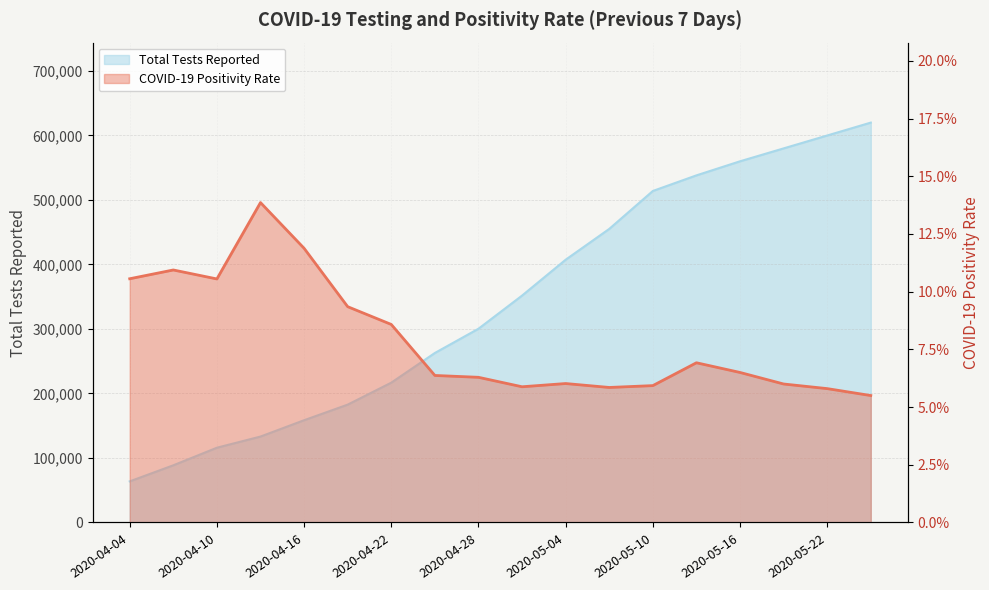

What is the average value of the COVID-19 Positivity Rate series?

0.1